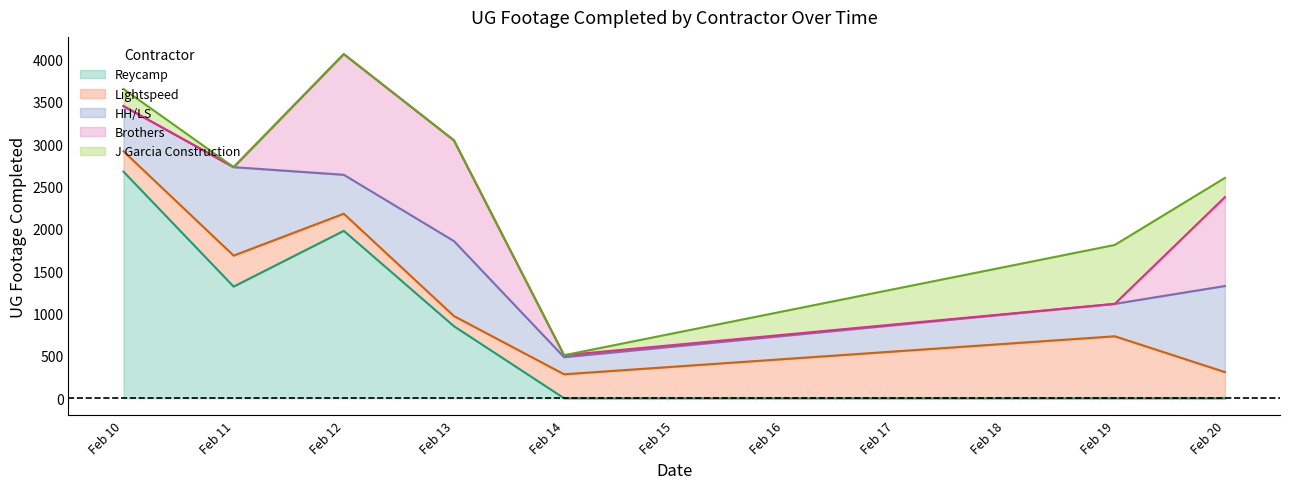

Between which two adjacent categories do Reycamp and Brothers first intersect?

2 and 3